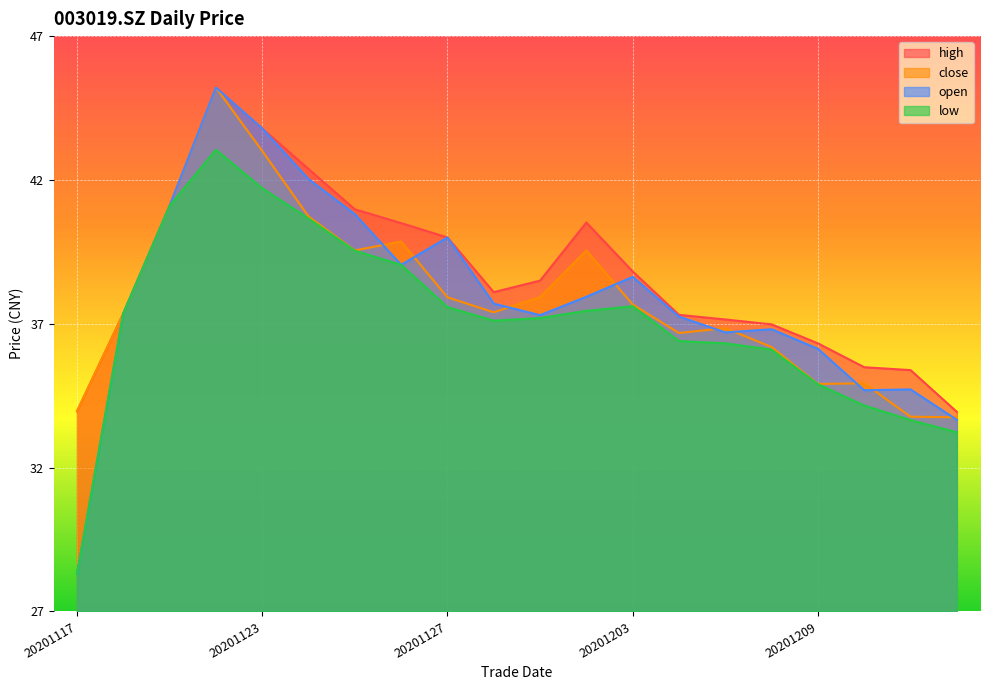

True or false: high has more than 1 points higher than both neighbors.

True